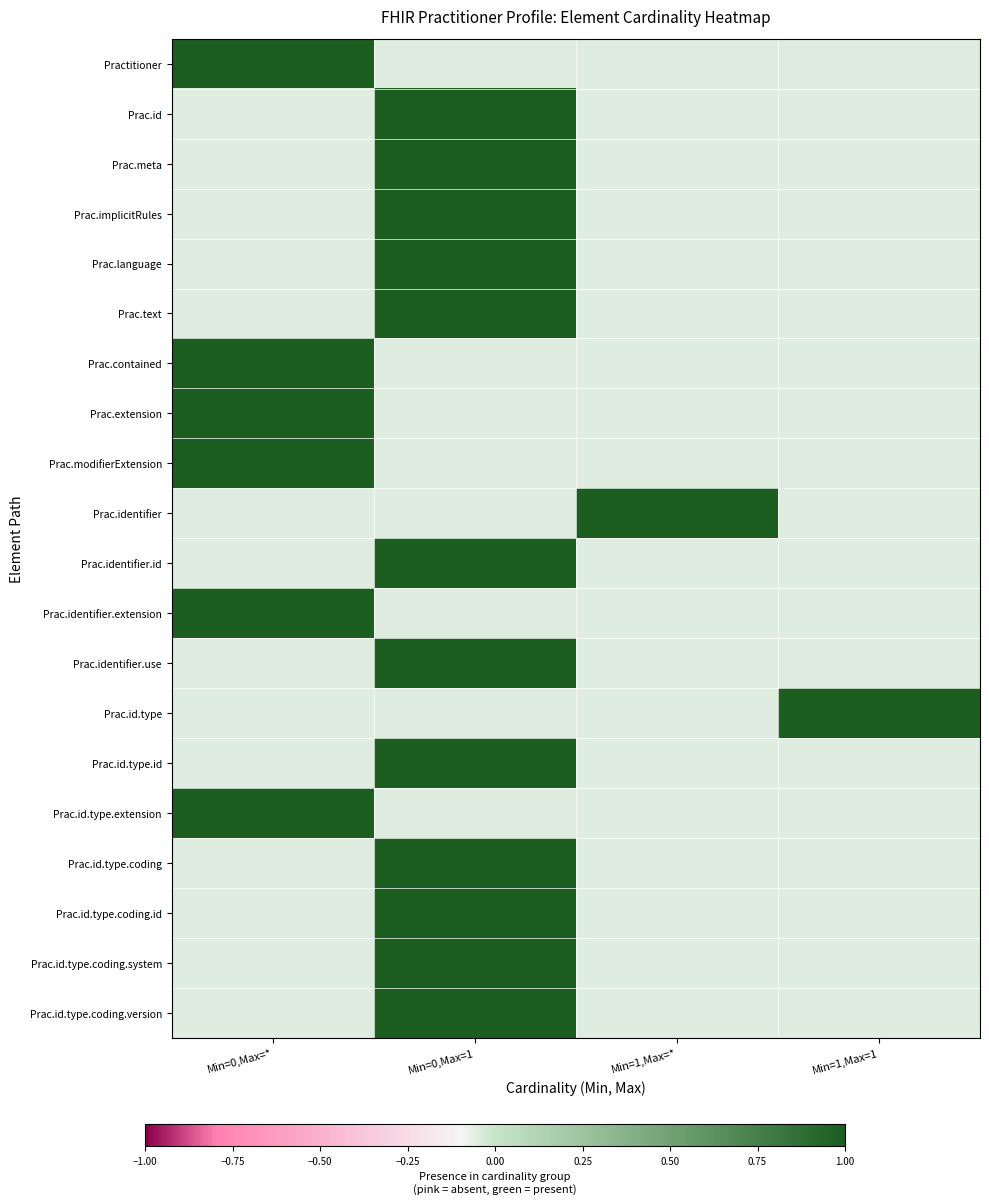

At which category does the chart reach its peak across all series?

Min=0,Max=*